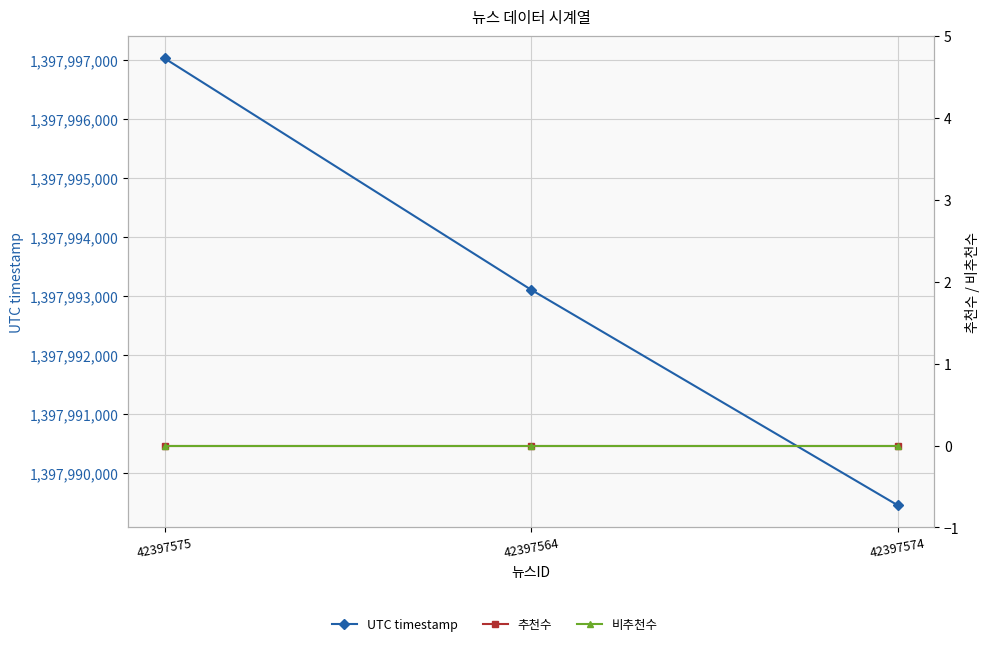

Reading left to right, transcribe all the data shown in this chart.

UTC timestamp: 42397575=1397997027	42397564=1397993107	42397574=1397989457
추천수: 42397575=0	42397564=0	42397574=0
비추천수: 42397575=0	42397564=0	42397574=0